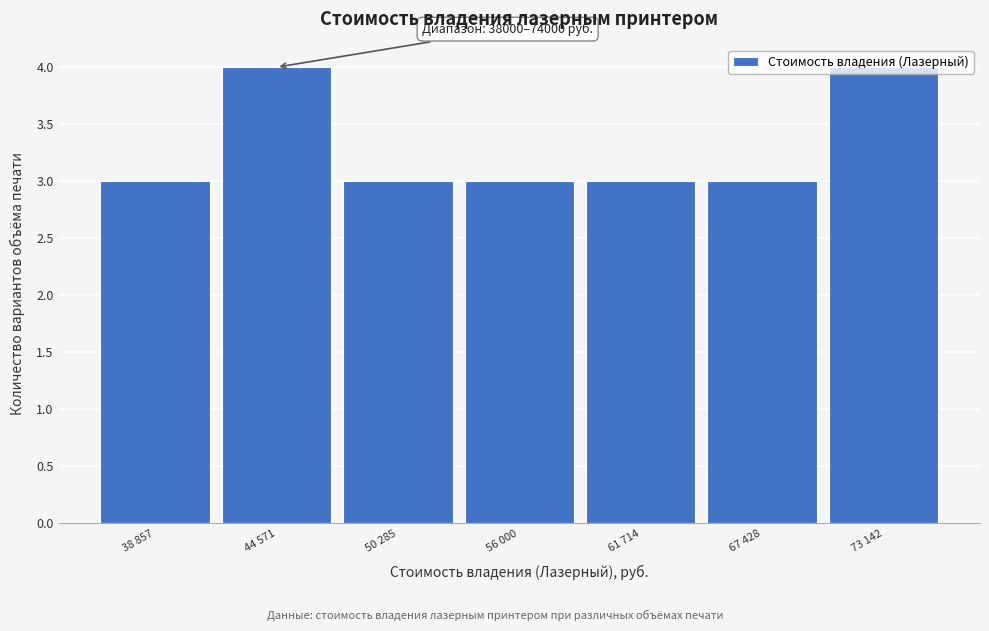

What is the sum of the values at 56 000 and 38 857?

6